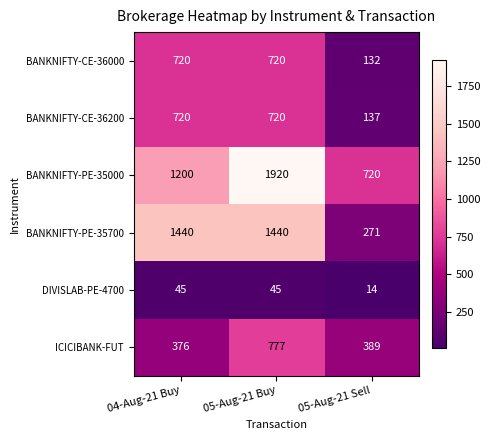

What is the sum of all BANKNIFTY-PE-35000 values?

3840